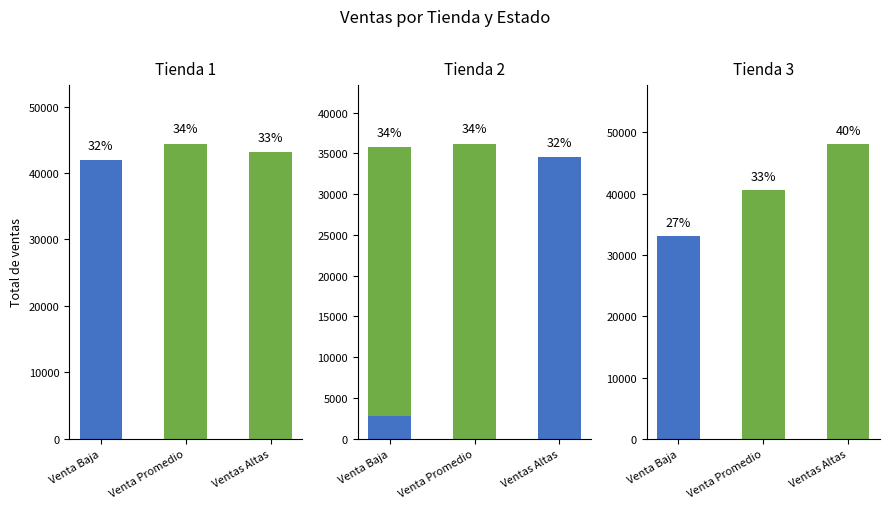

How many values in the Tienda 3 series are below 40573?

1